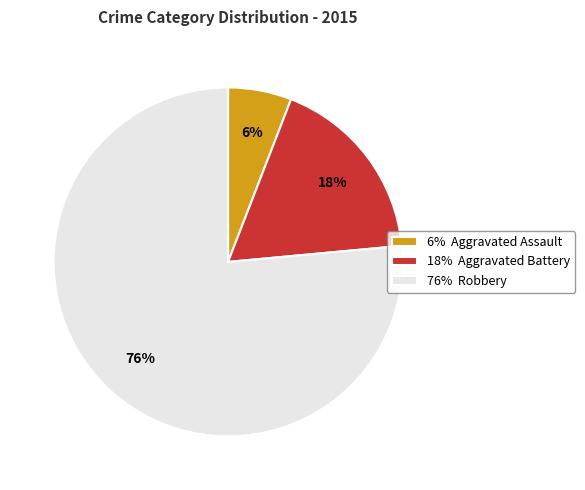

To the nearest percent, what portion does 6% Aggravated Assault represent?

6%